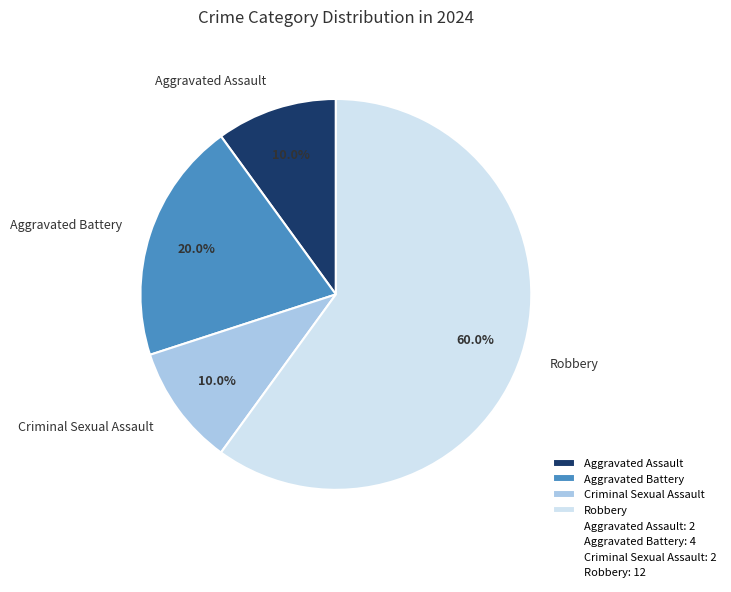

Which has a higher value, Aggravated Battery or Criminal Sexual Assault?

Aggravated Battery